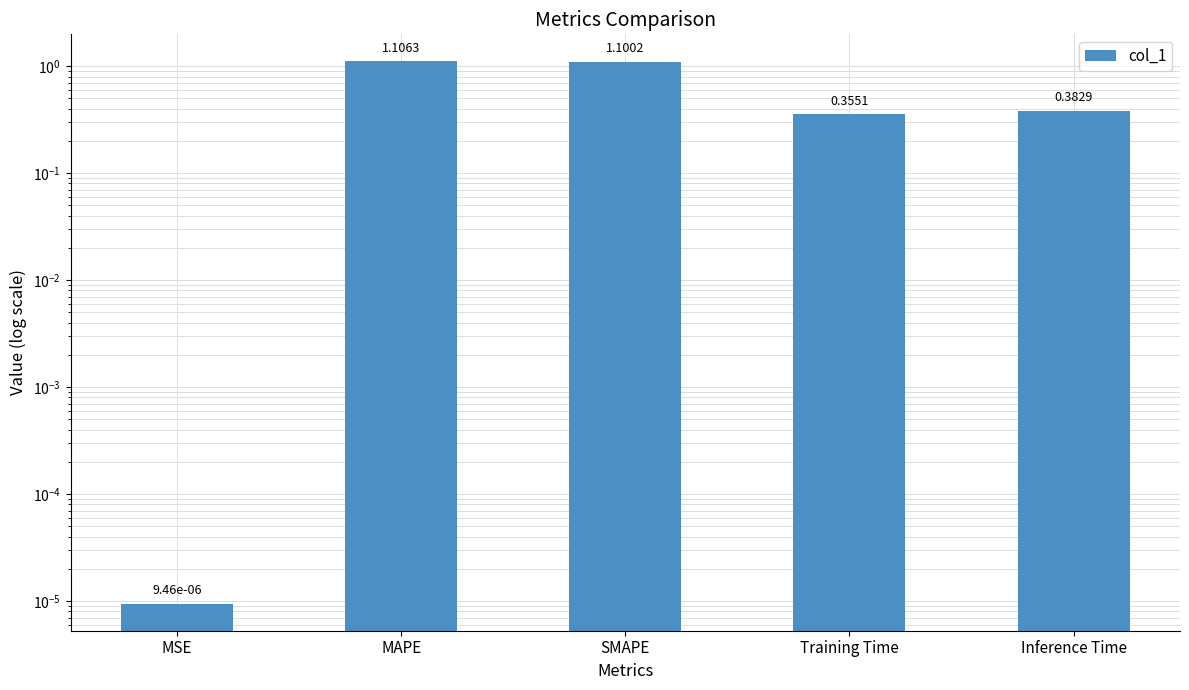

Which has a higher value, MAPE or SMAPE?

MAPE